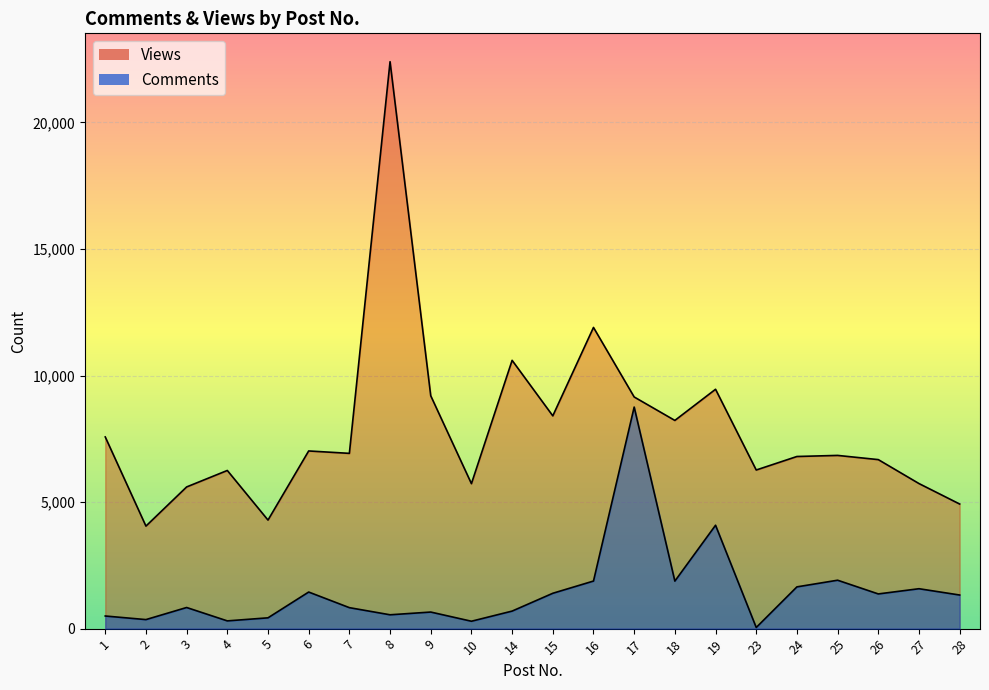

Is the value of Comments at 2 greater than the value of Views at 8?

No